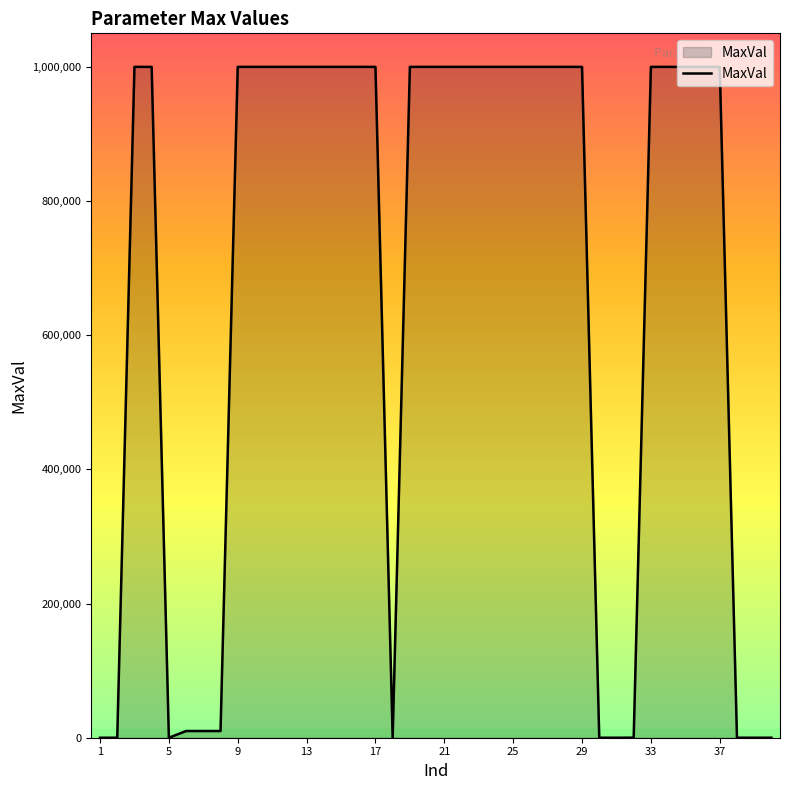

What is the maximum value shown in the chart?

1000000